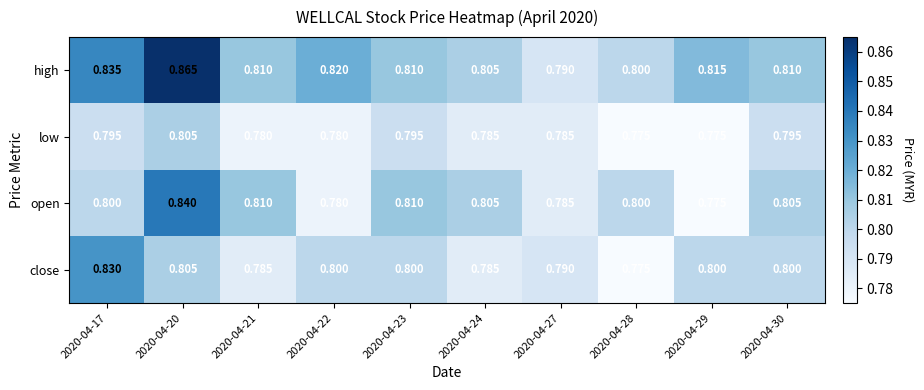

Which category has the highest value across all series?

2020-04-20